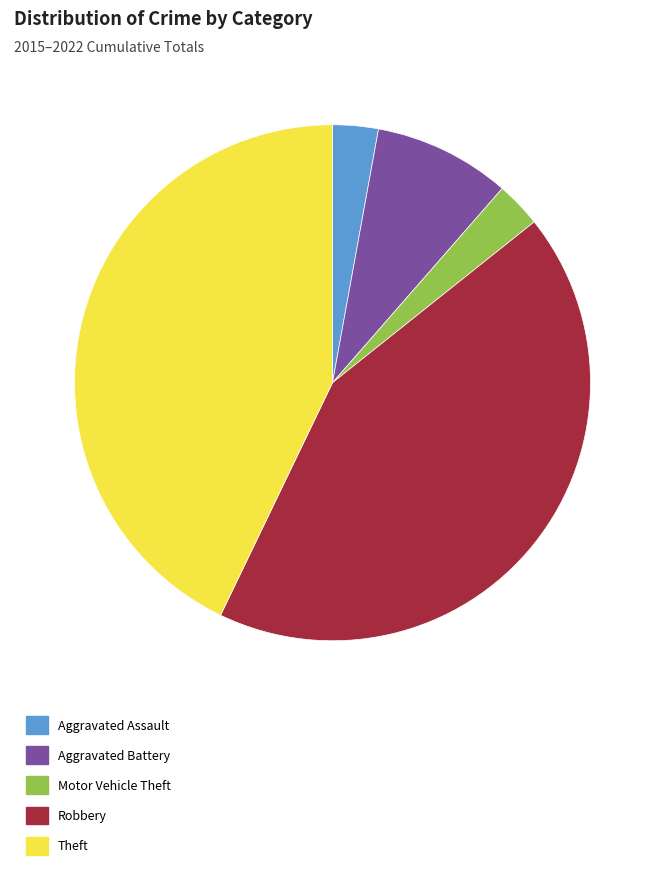

What is the ratio of the value at Motor Vehicle Theft to the value at Aggravated Assault?

1.0